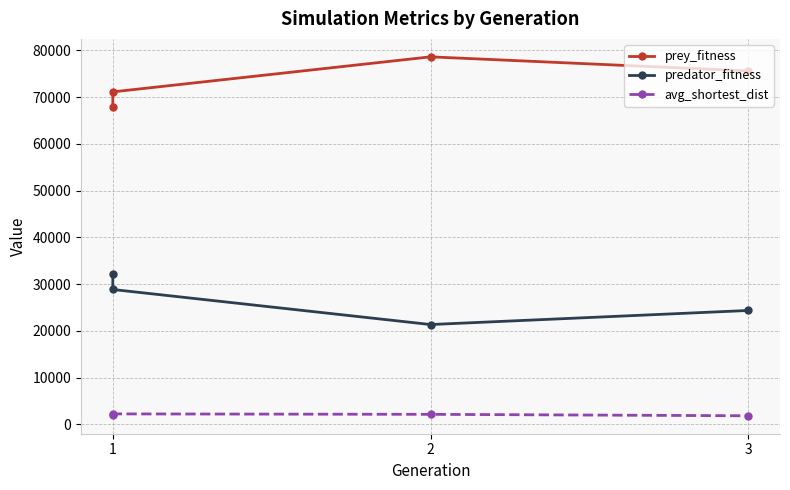

At which category does the chart reach its minimum across all series?

3